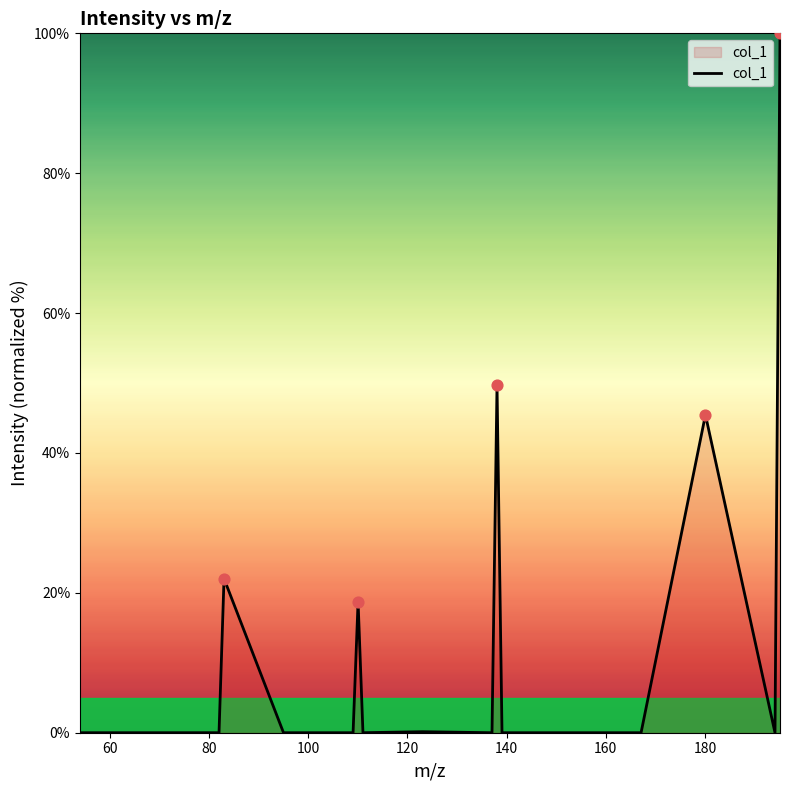

What is the difference between the maximum and minimum values?

100.0